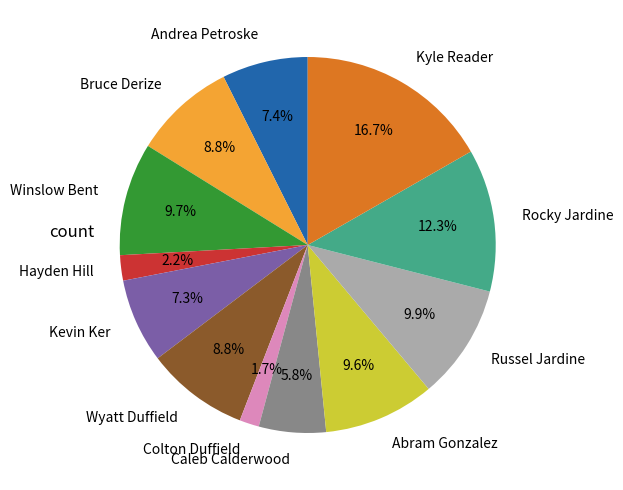

Which category has the biggest portion of the pie?

Kyle Reader